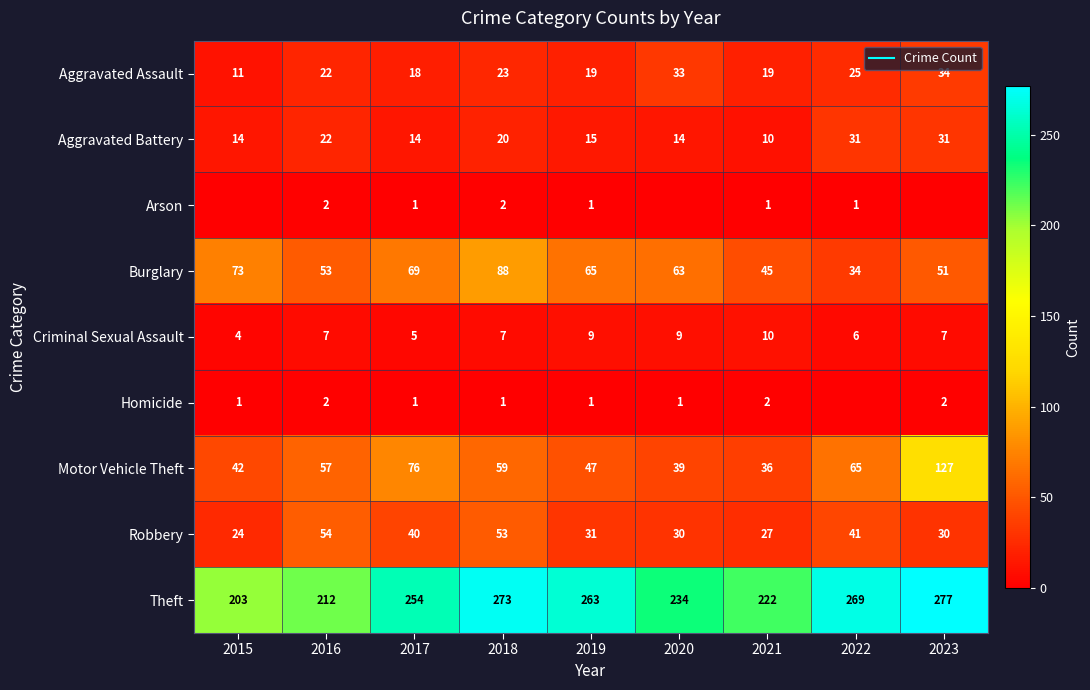

Which series has the largest range (max minus min)?

Motor Vehicle Theft